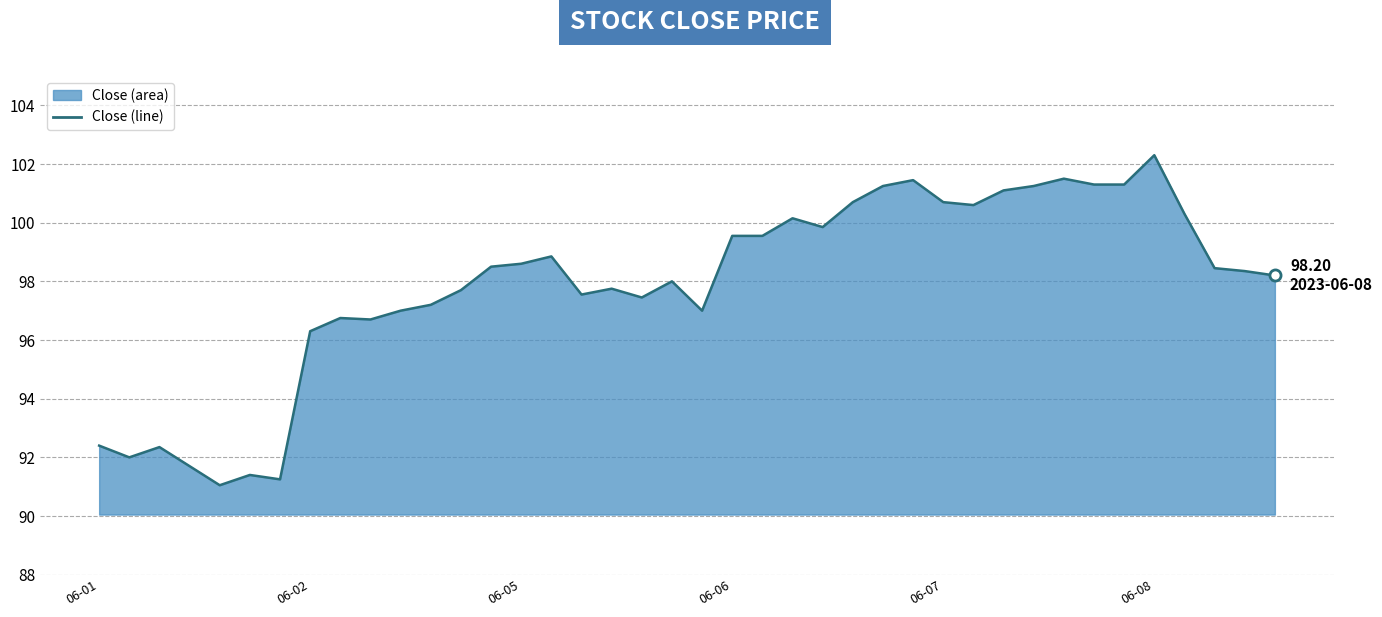

Between 36 and 27, which is larger?

27